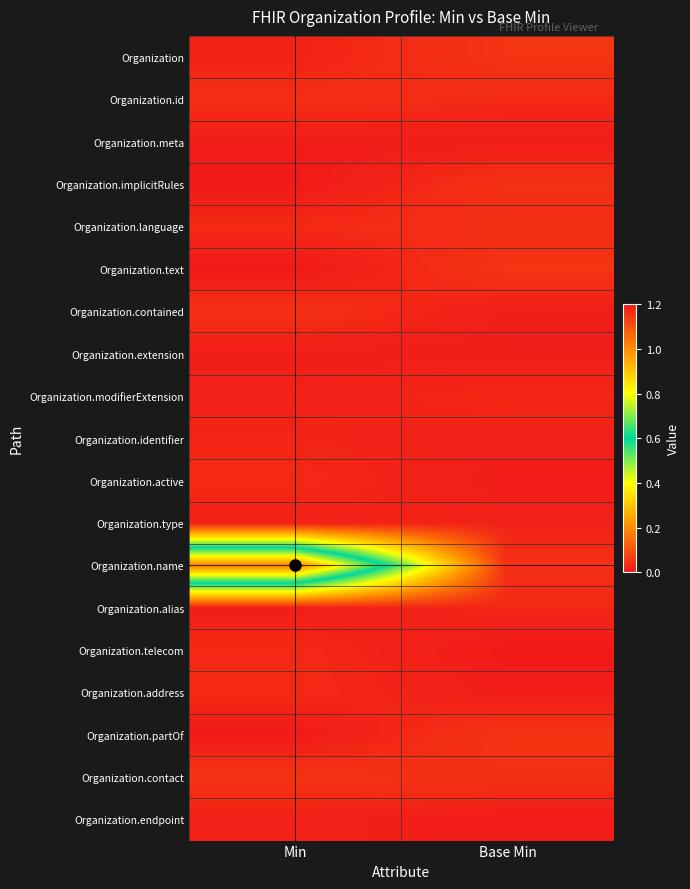

What is the greatest value displayed?

1.0